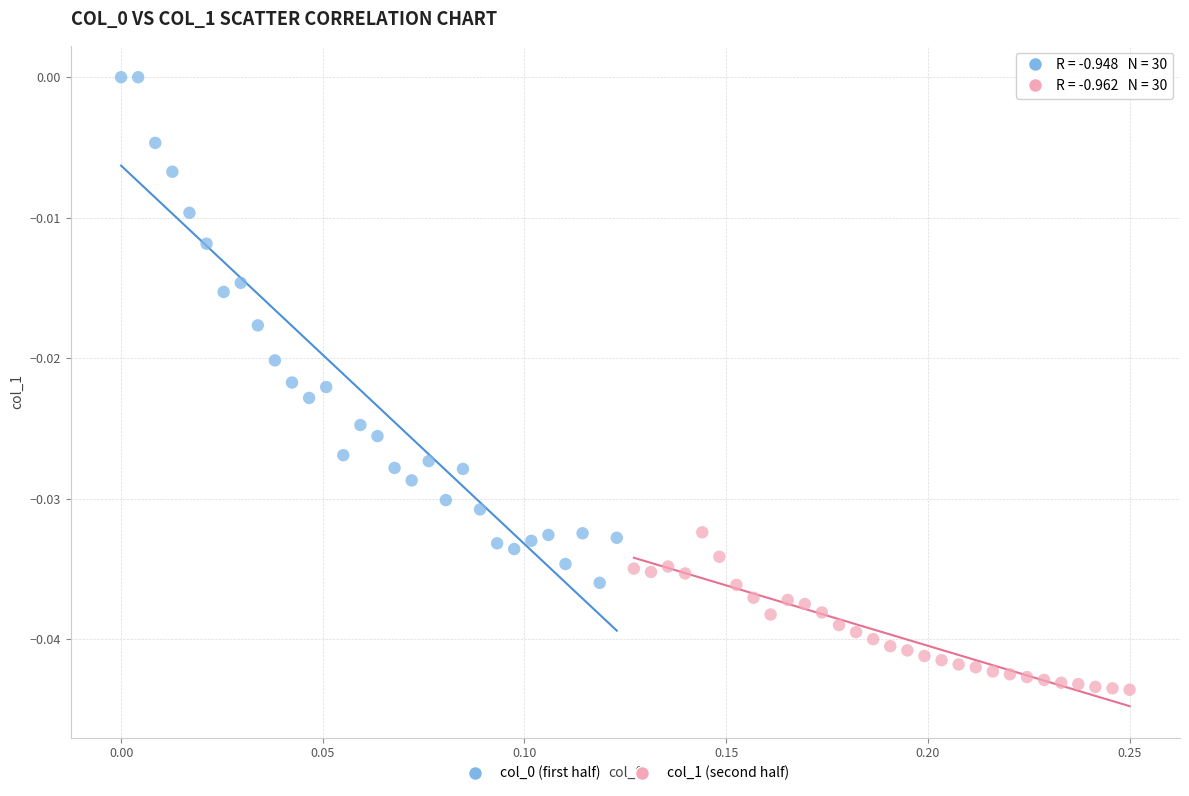

Which series contains the lowest Y value?

col_1 (second half)